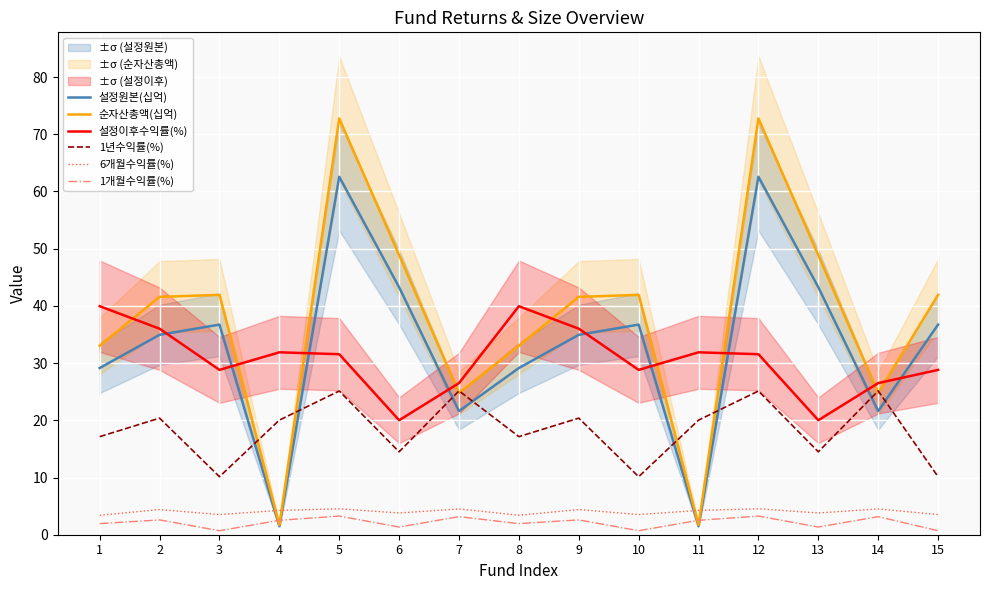

What is the difference between the maximum and second lowest values in the 설정원본(십억) series?

61.1